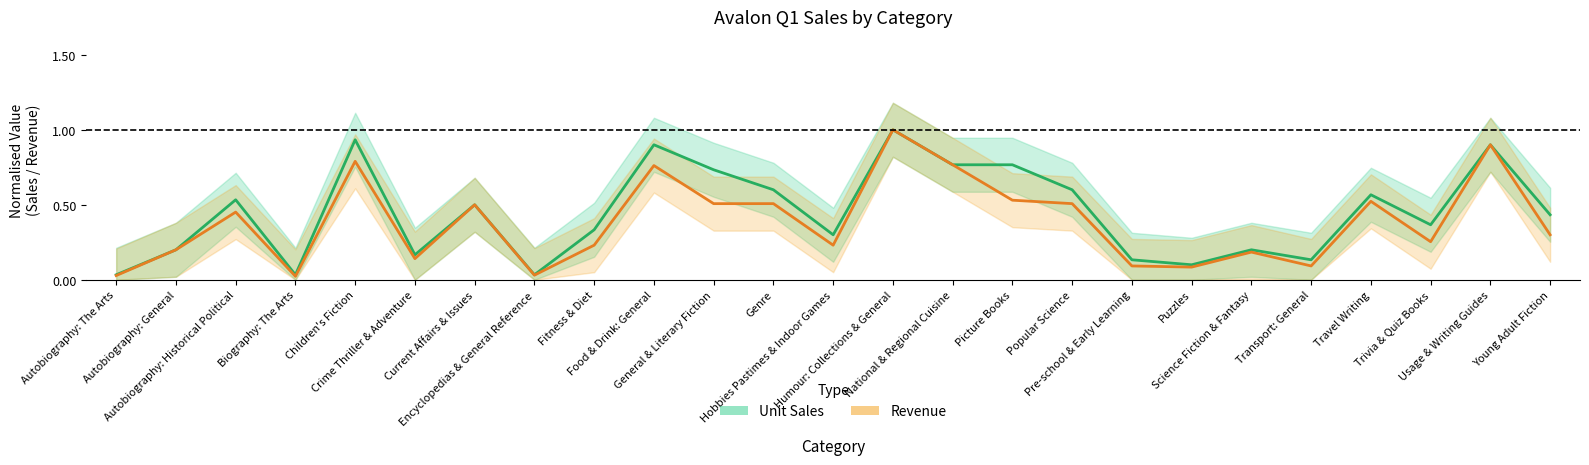

True or false: Revenue and Unit Sales intersect in this chart.

False